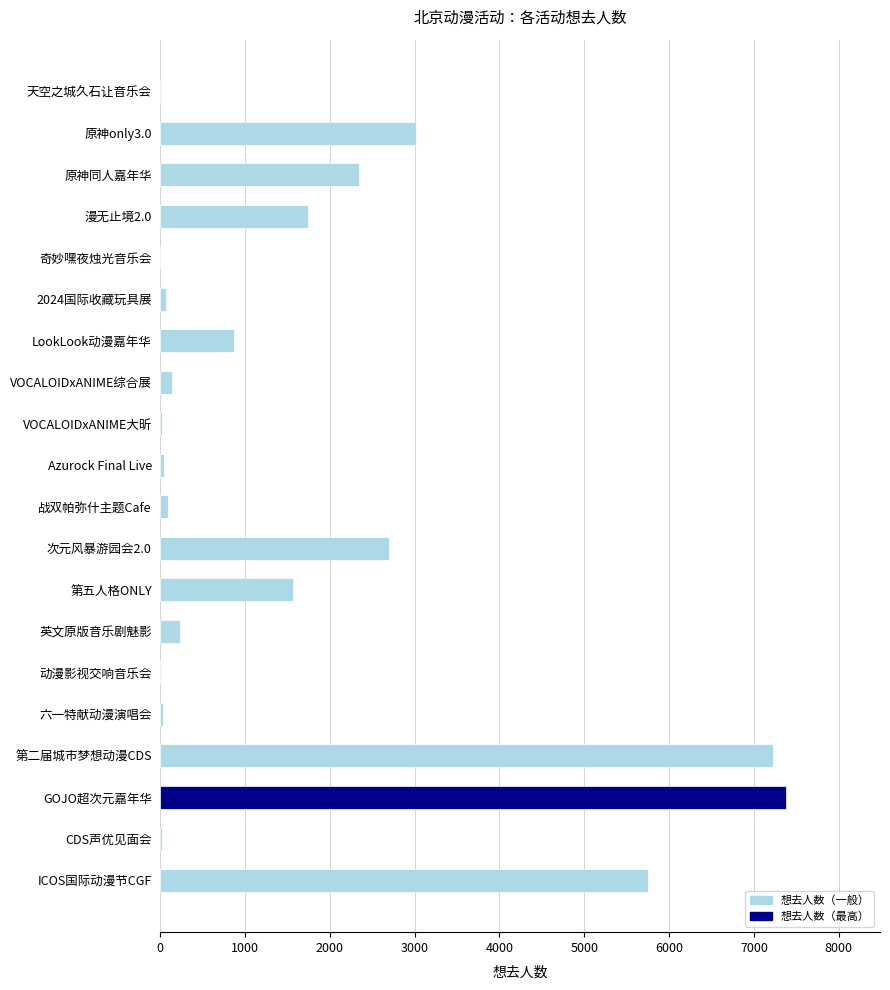

What is the maximum value shown in the chart?

7379